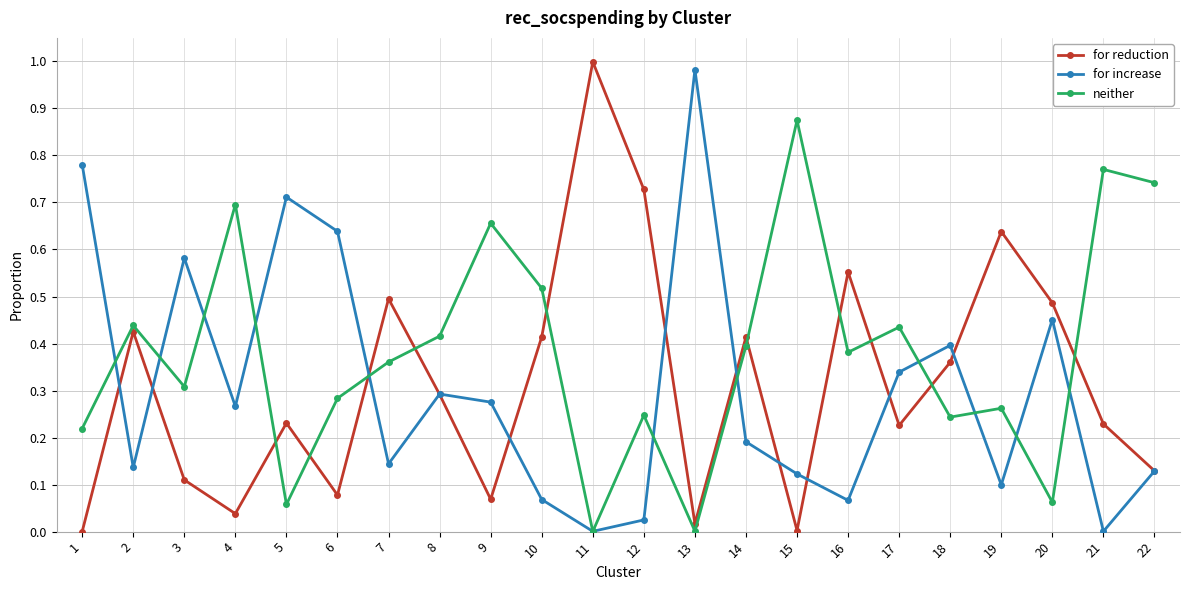

Is the value of neither at 15 greater than the value of for reduction at 6?

Yes